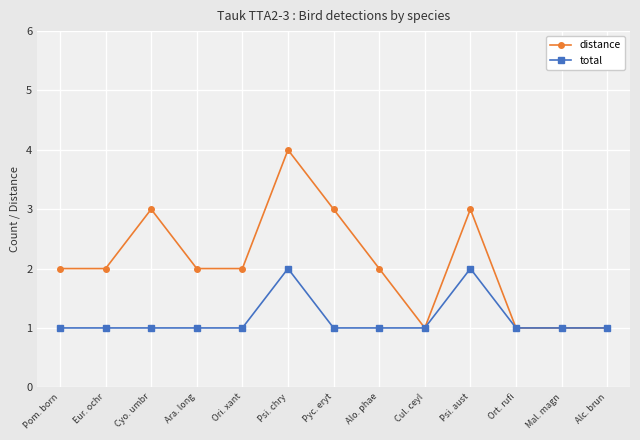

At which category does the chart reach its peak across all series?

Psi. chry